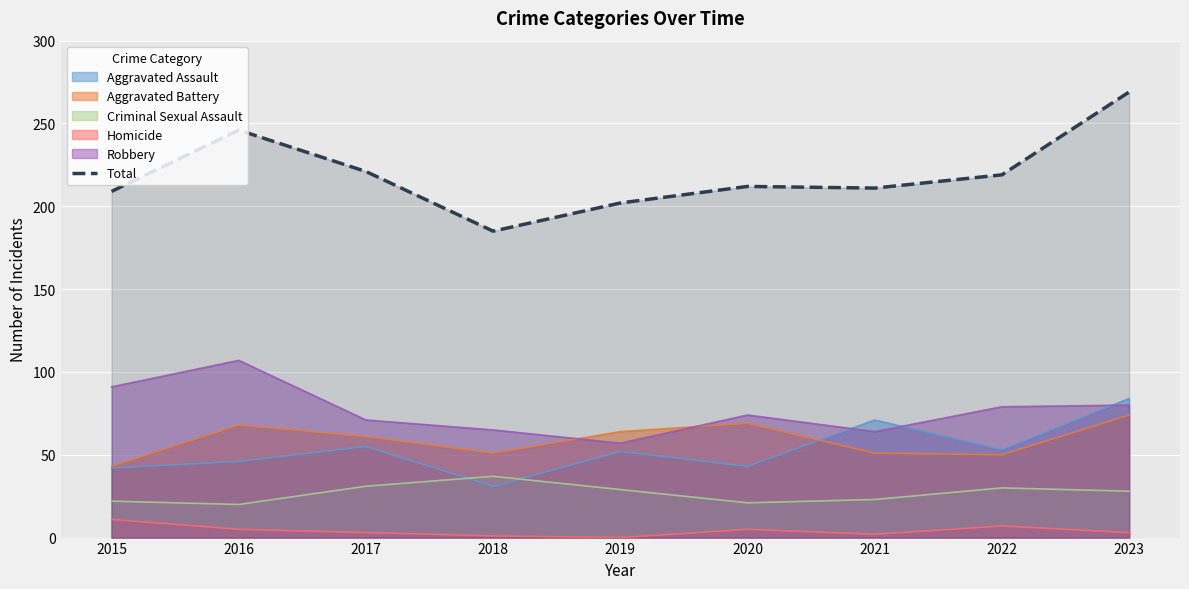

Reading left to right, what are all the values shown in this chart?

209	246	221	185	202	212	211	219	269